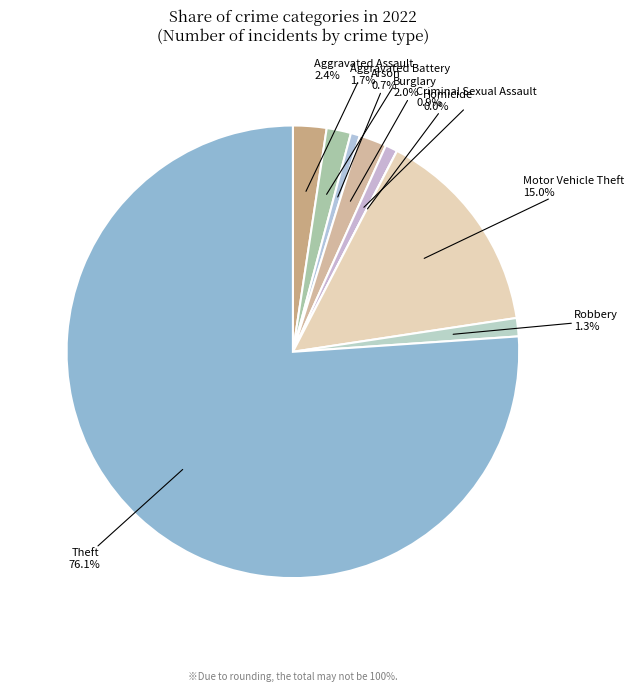

How many slices are in this pie chart?

9